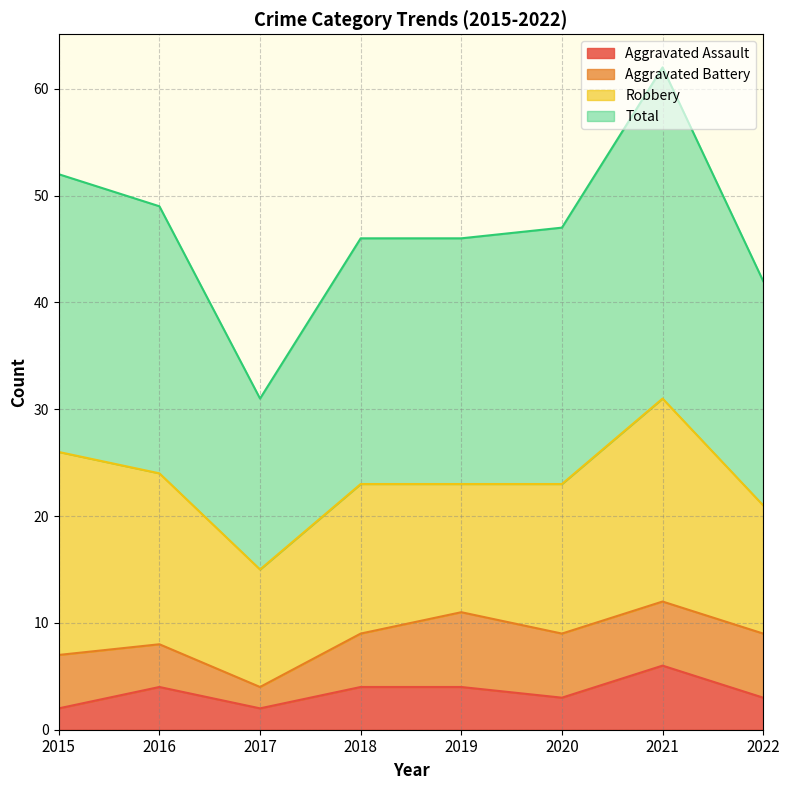

What is the difference between the Aggravated Assault values at 2015 and 2020?

1